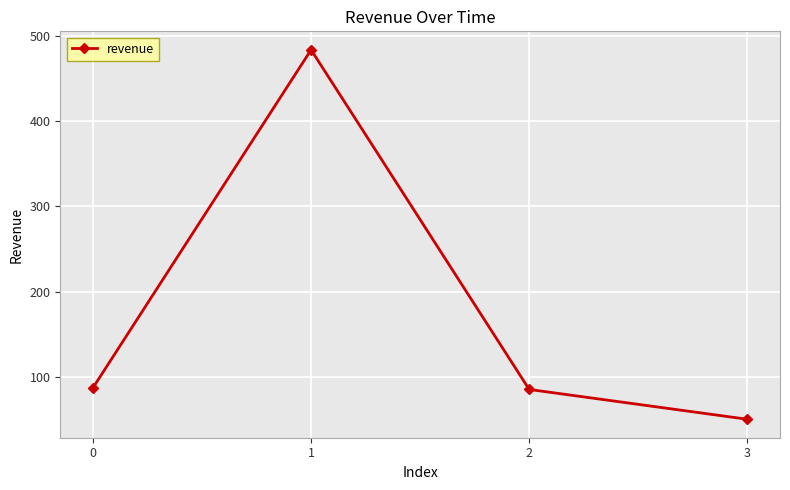

What is the sum of the values at 1 and 3?

534